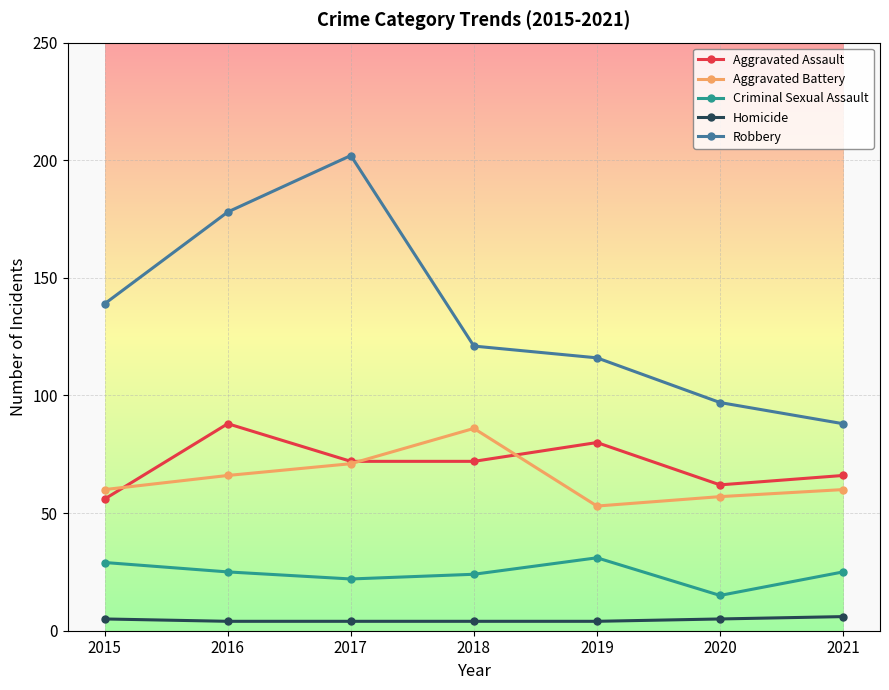

True or false: Criminal Sexual Assault has more than 0 points higher than both neighbors.

True